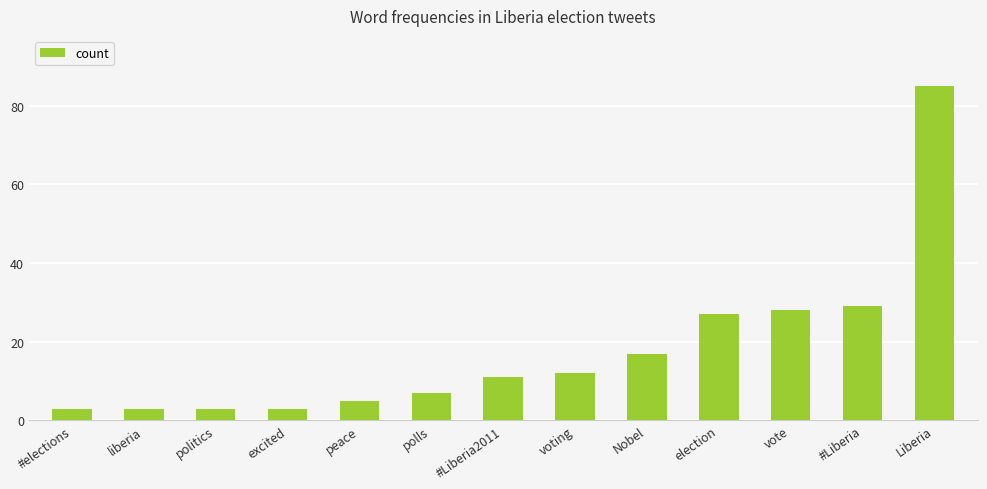

The chart shows a value of 29 at #Liberia. True or false?

True